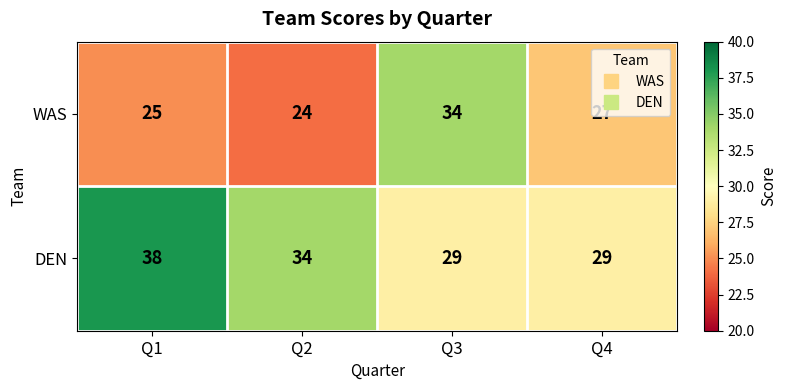

What is the maximum value for WAS?

34